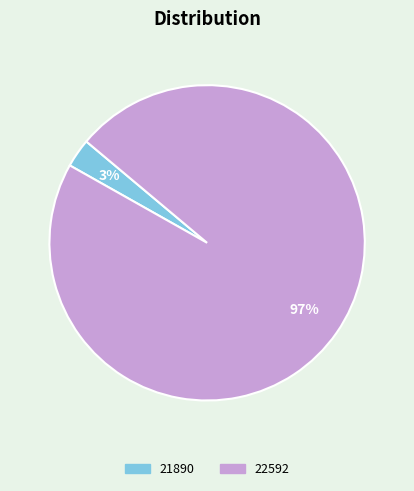

To the nearest percent, what portion does 21890 represent?

3%